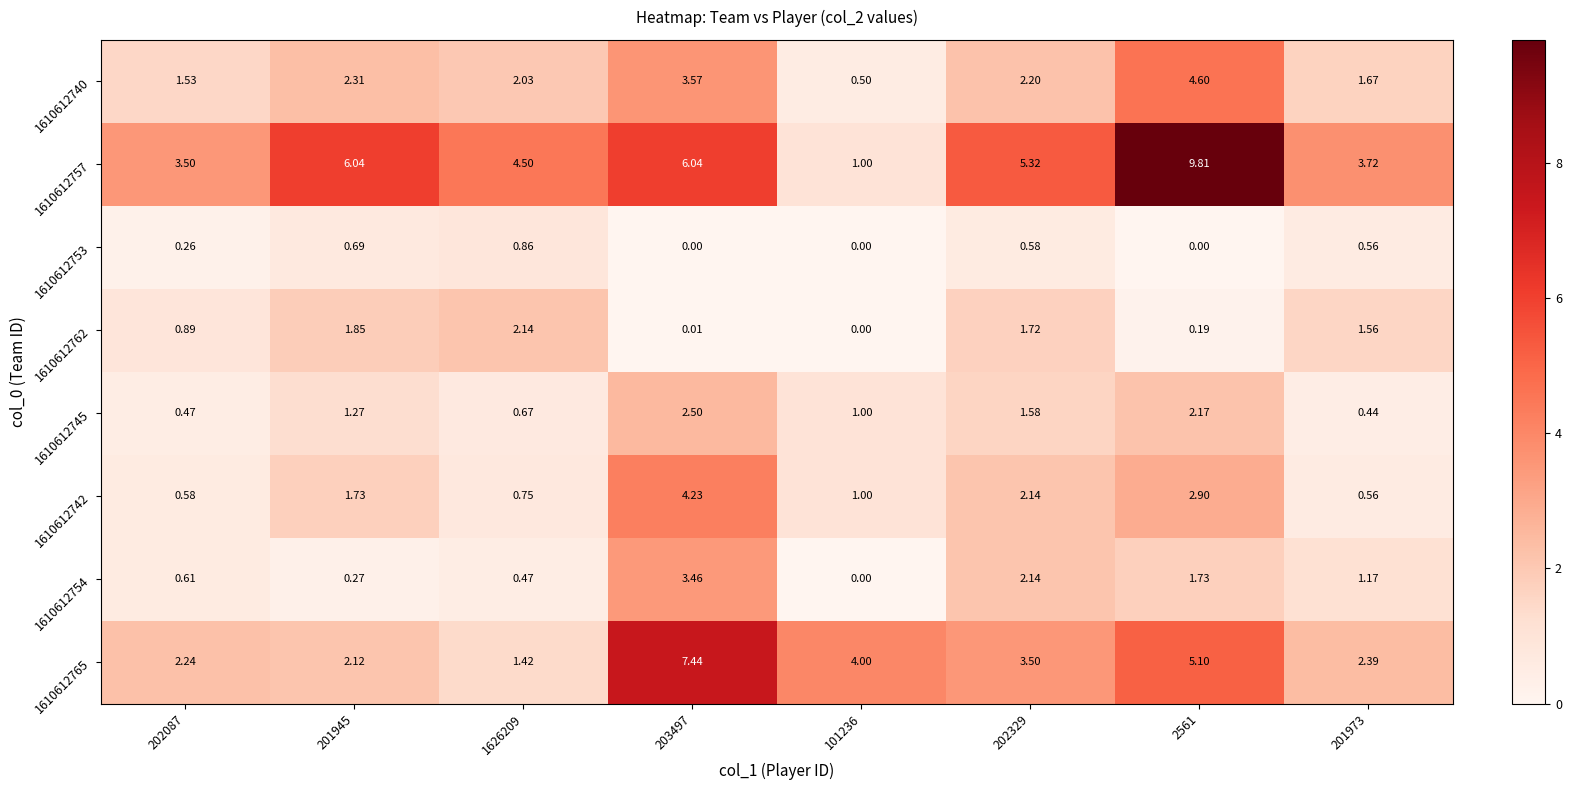

Count the number of categories in the chart.

8